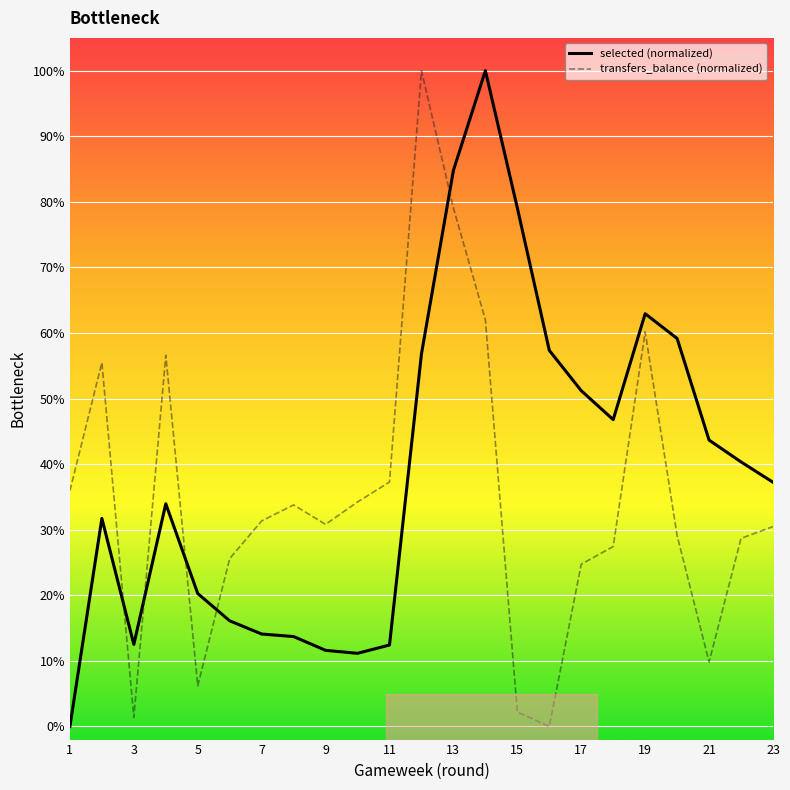

How many interior local peaks does the selected (normalized) series have?

4